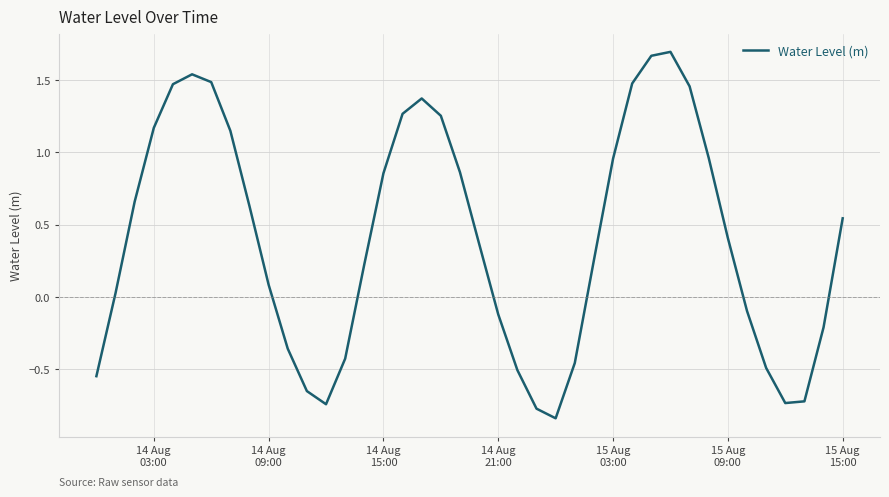

What is the difference between the maximum and minimum values?

2.5